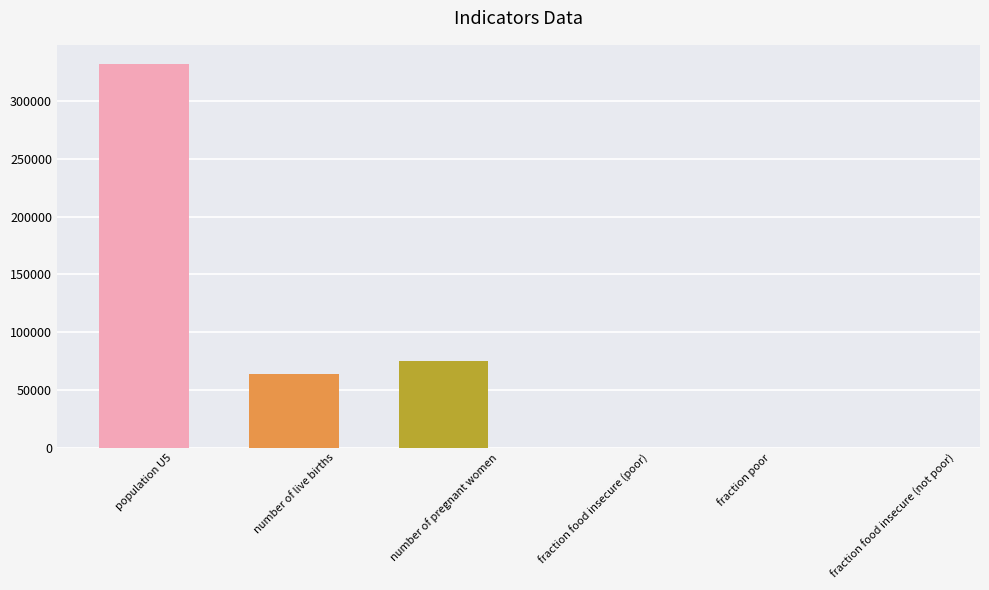

Approximately how many times larger is the value at population U5 compared to number of pregnant women?

4.4